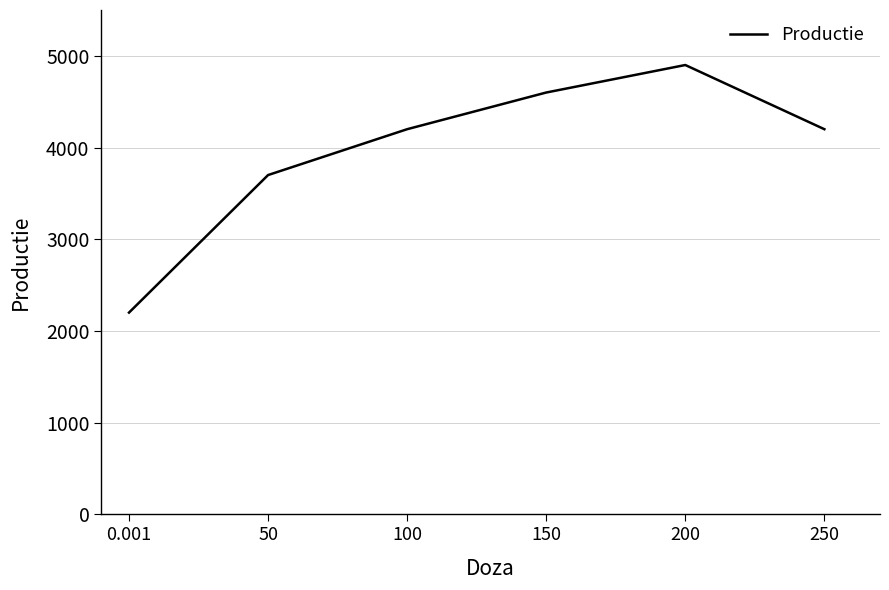

True or false: the data shows 4200 at 250.

True